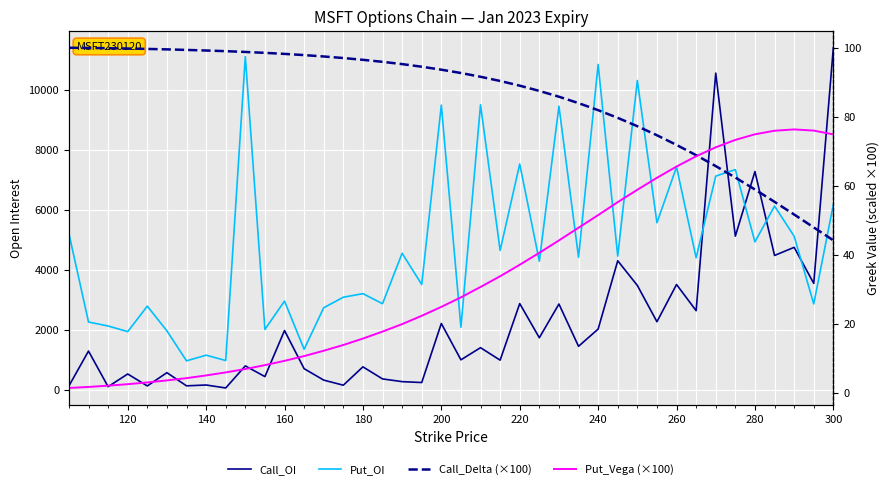

True or false: Put_OI has more than 2 points higher than both neighbors.

True